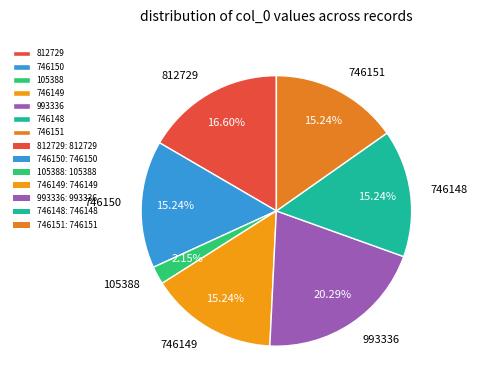

Which has a higher value, 812729 or 105388?

812729